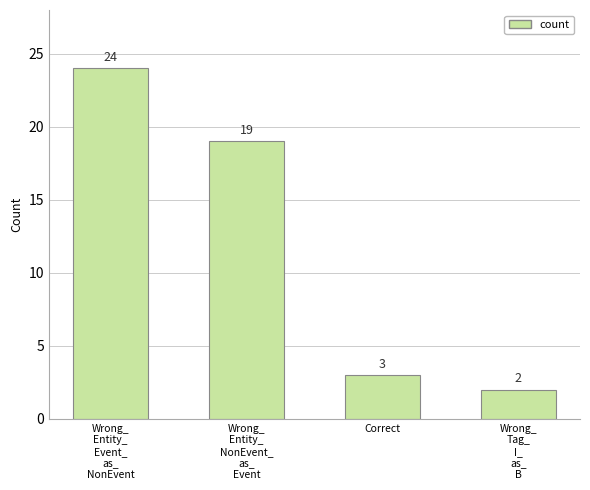

Reading left to right, what are all the values shown in this chart?

Wrong_
Entity_
Event_
as_
NonEvent=24	Wrong_
Entity_
NonEvent_
as_
Event=19	Correct=3	Wrong_
Tag_
I_
as_
B=2